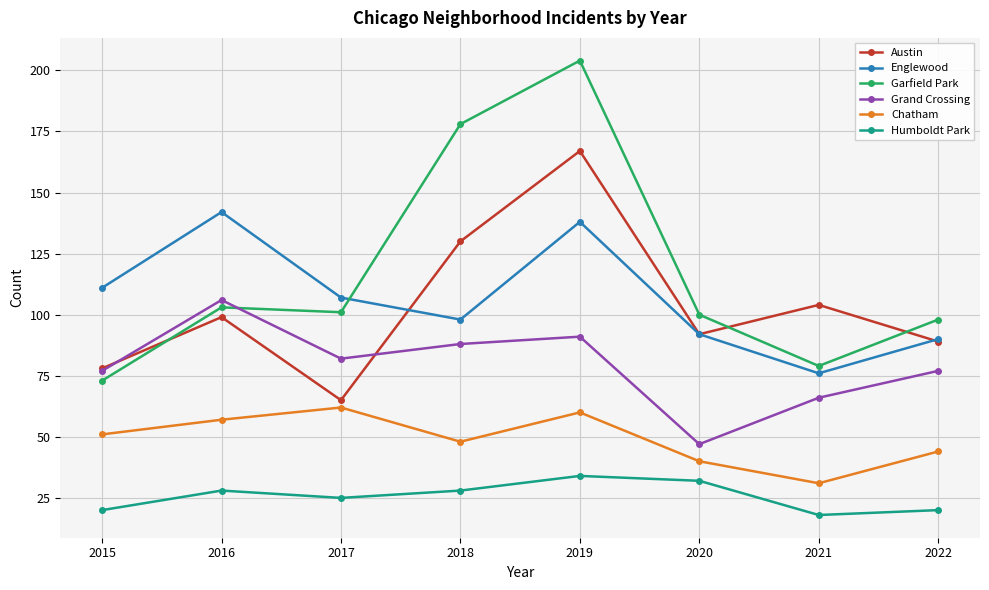

In Chatham, how many points are lower than both neighbors (excluding endpoints)?

2